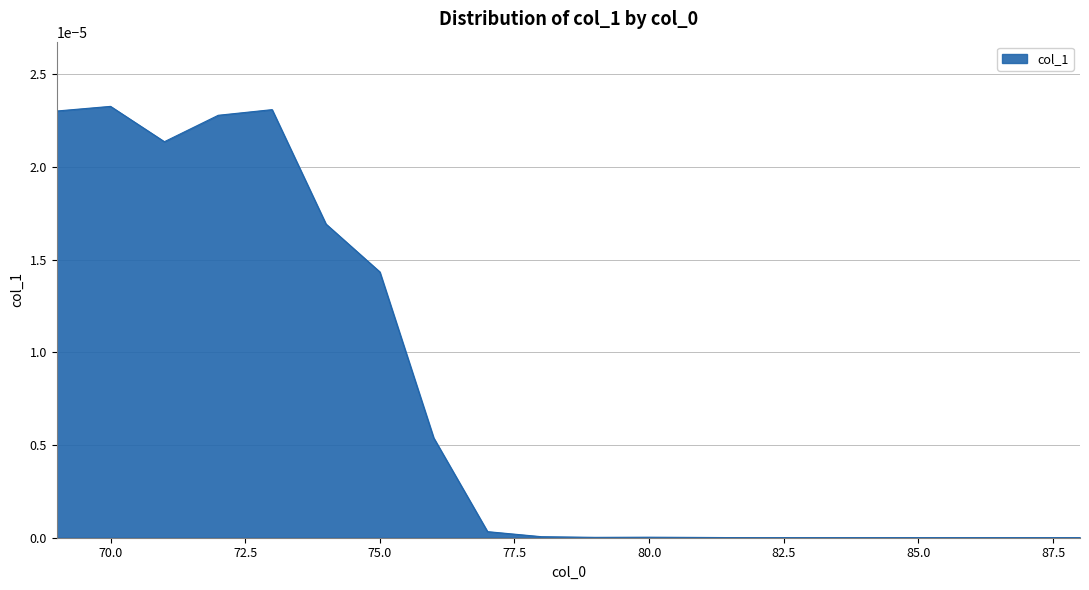

How many points are lower than both their immediate neighbors (excluding endpoints)?

2